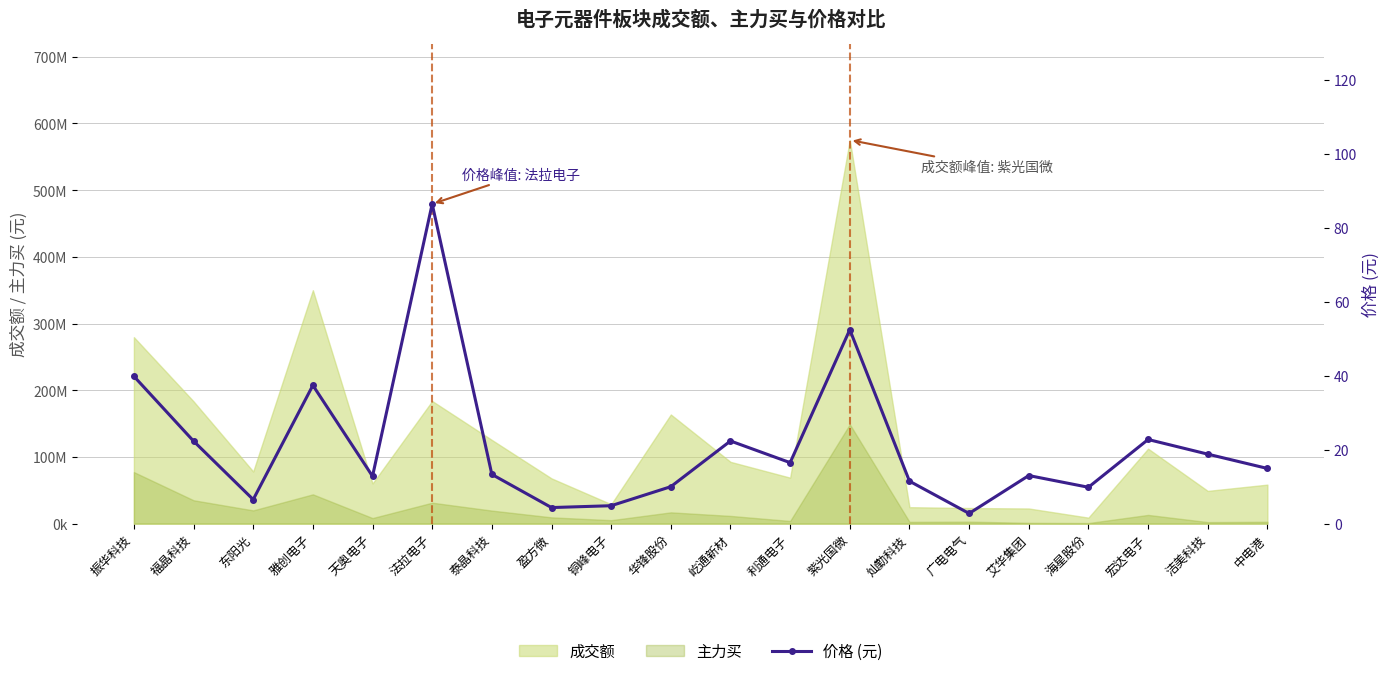

How many lines are shown in the chart?

1